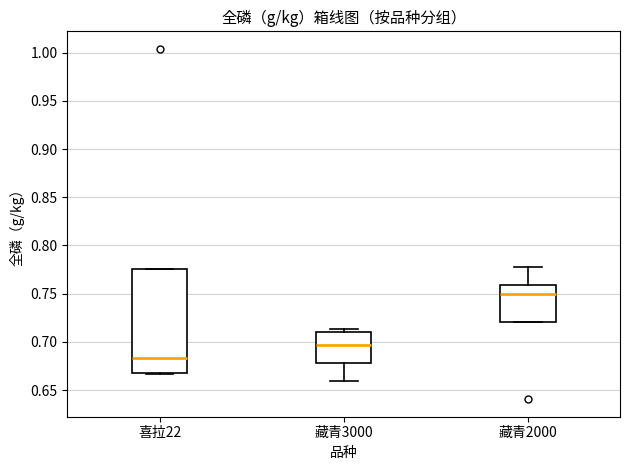

Where is the upper edge of the box for 藏青2000 on the y-axis? The values are not printed on the chart, so give them approximately, as read against the axis.

0.760